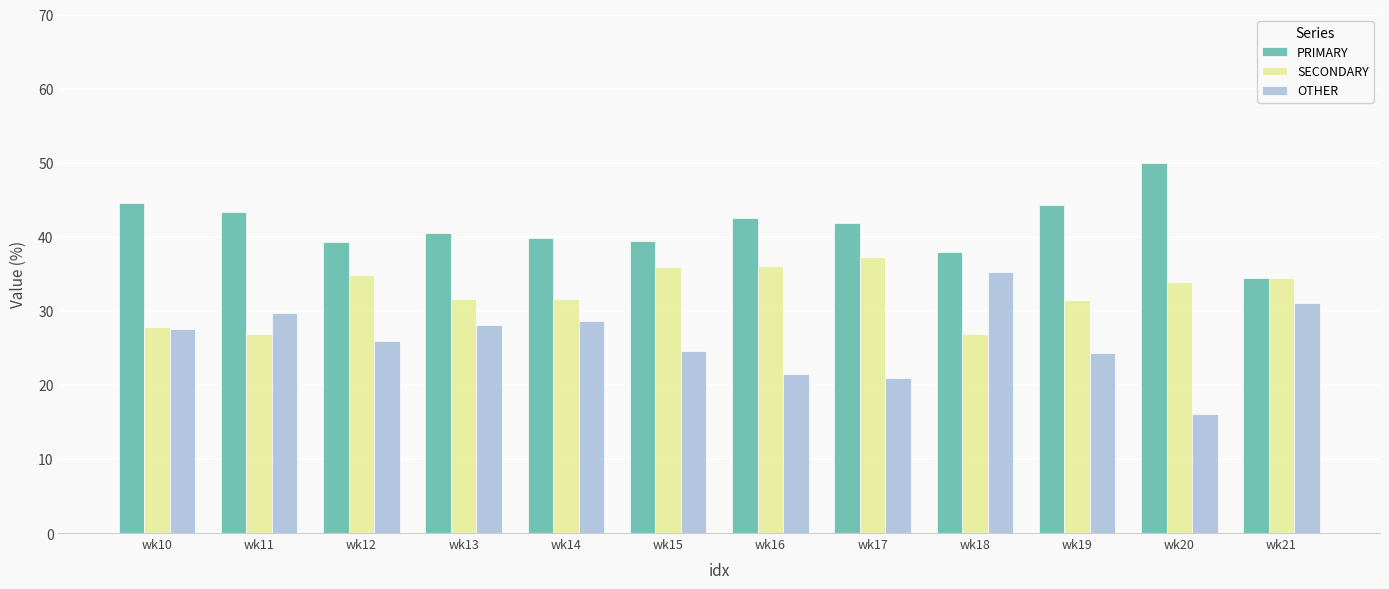

What is the difference between the second highest and second lowest values in the SECONDARY series?

9.1